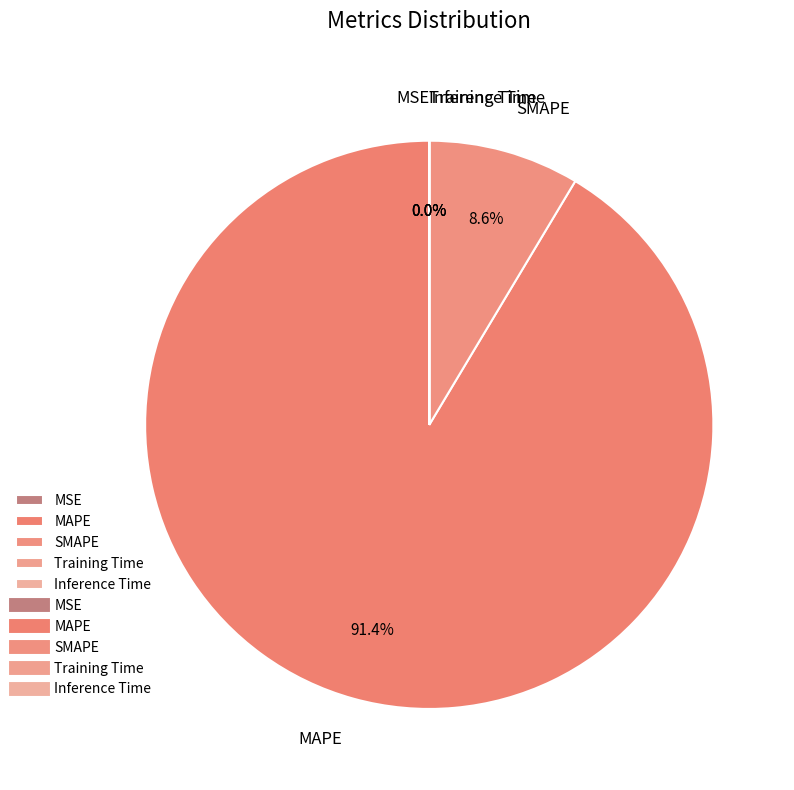

Which category has the biggest portion of the pie?

MAPE